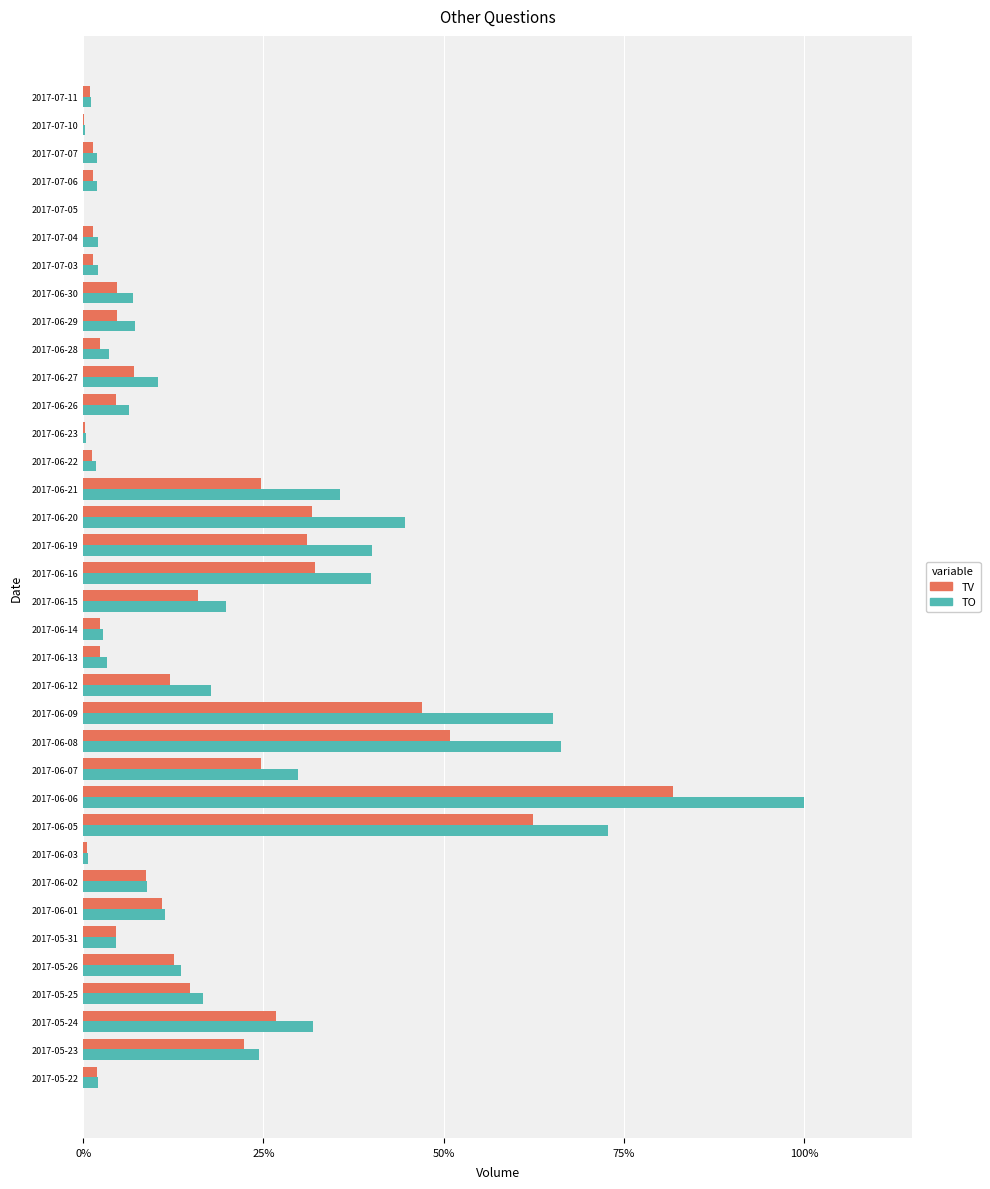

Count the number of data series in this chart.

2